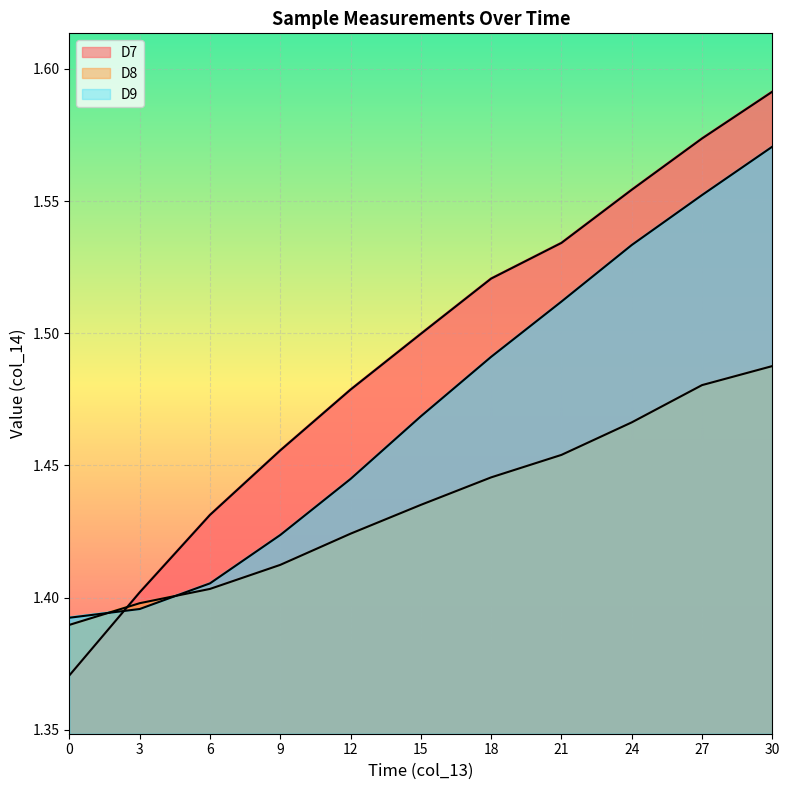

What is the value of the D9 point at the 1st from the left?

1.4